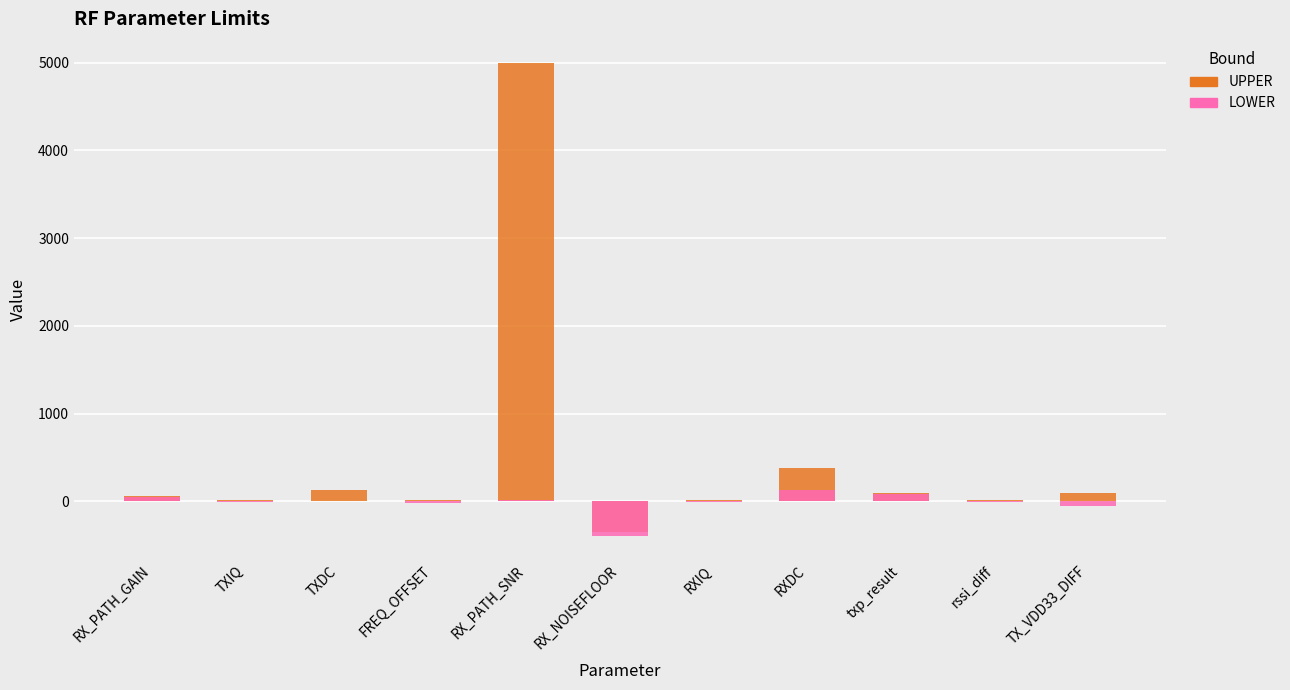

Between RXDC and TX_VDD33_DIFF, which is larger?

RXDC